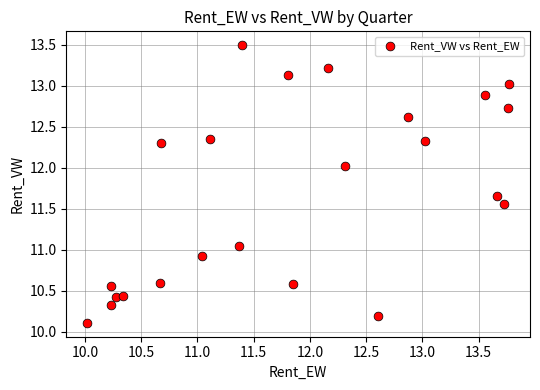

What is the range of X values (max minus min)?

3.7